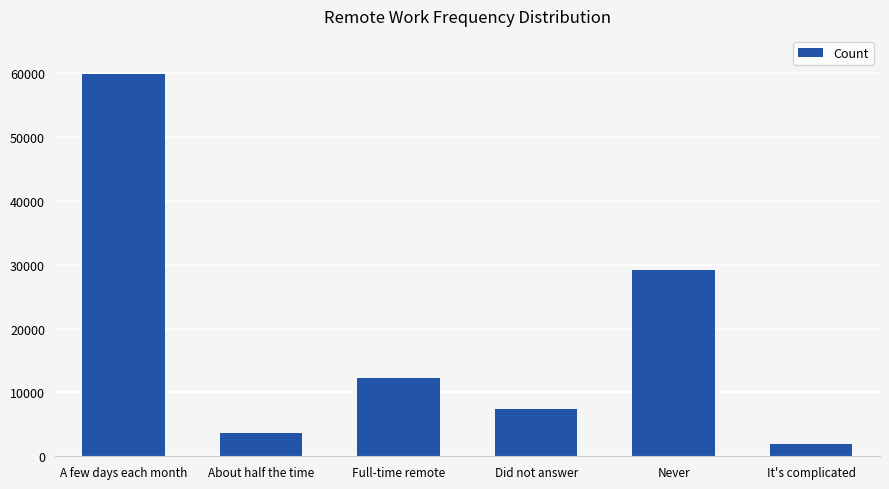

What is the sum of the values at A few days each month and It's complicated?

61684